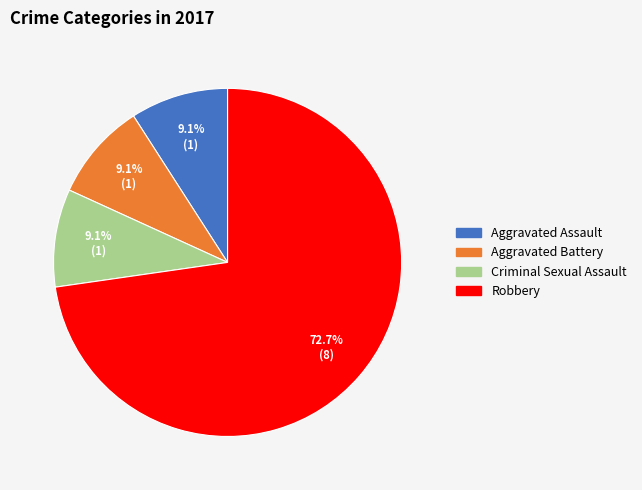

Which has a higher value, Robbery or Aggravated Assault?

Robbery